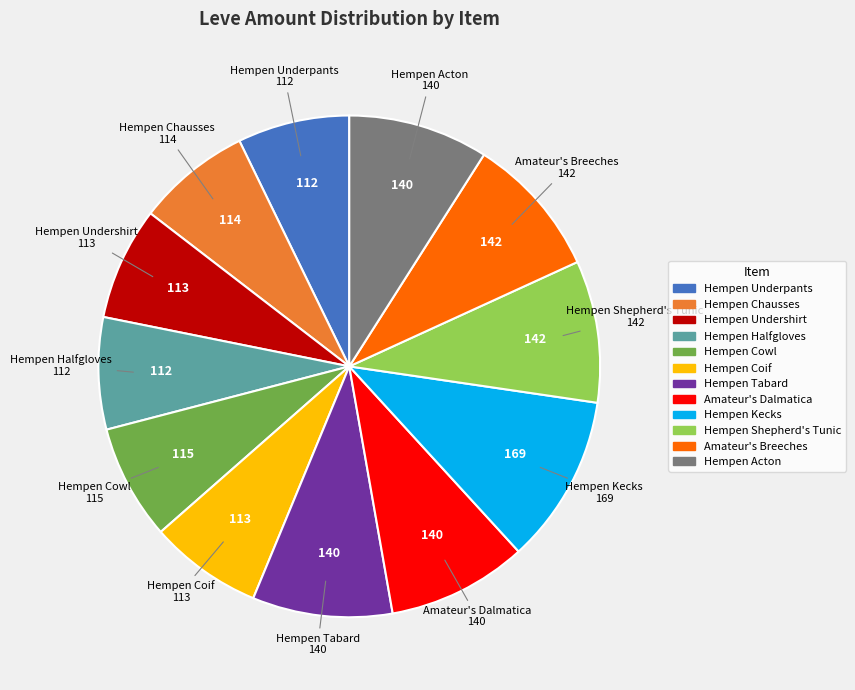

Between Hempen Cowl and Amateur's Dalmatica, which is larger?

Amateur's Dalmatica